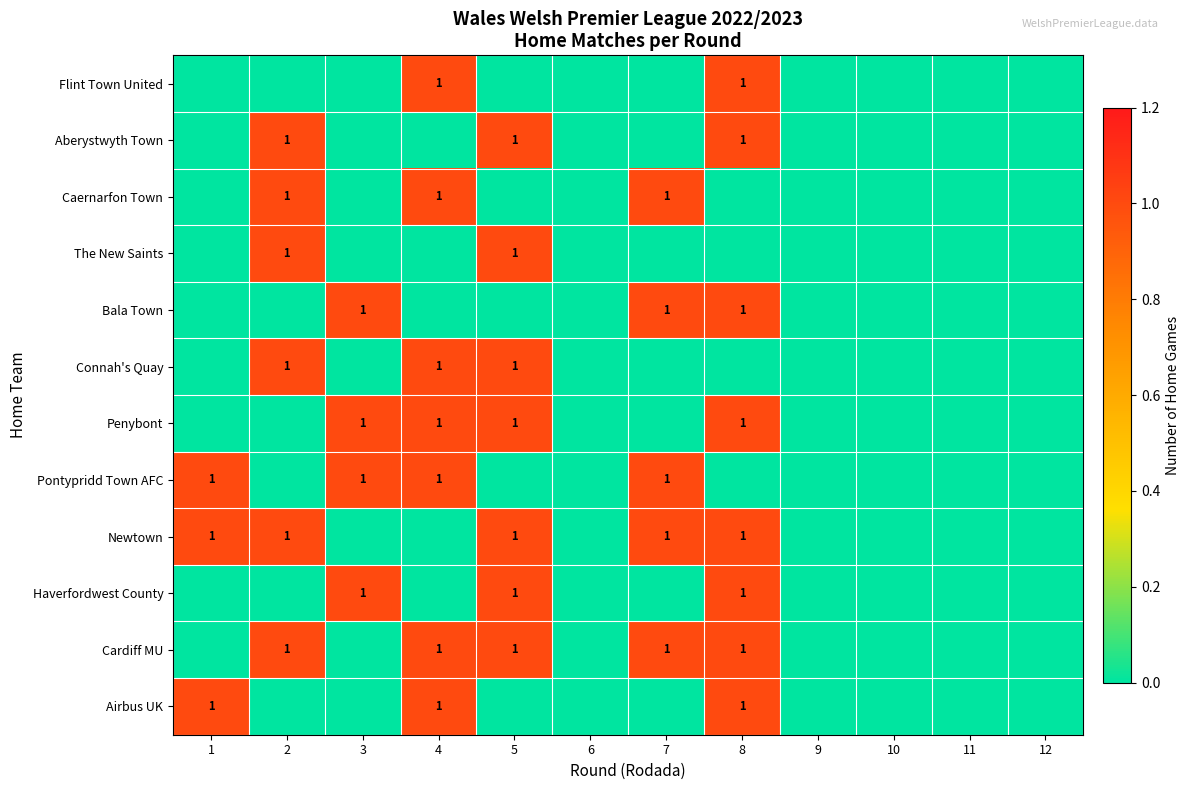

The value of Penybont at 4 is 1. True or false?

True